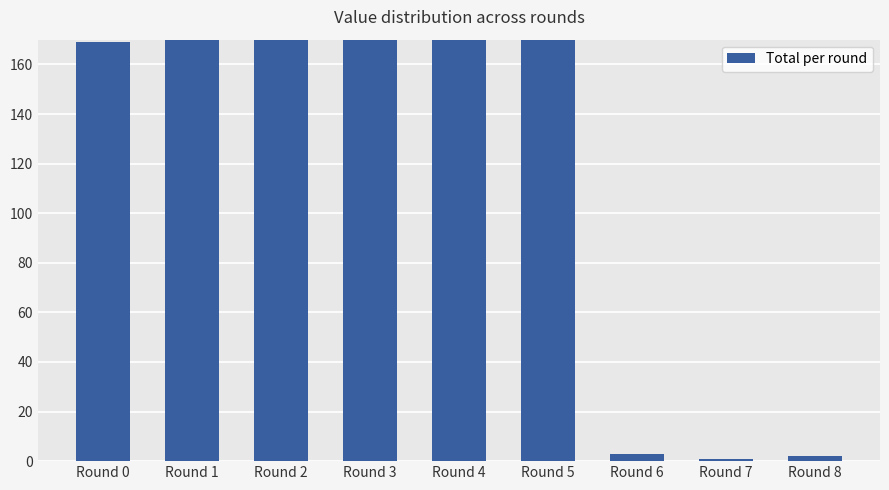

Which has a higher value, Round 0 or Round 4?

Round 4